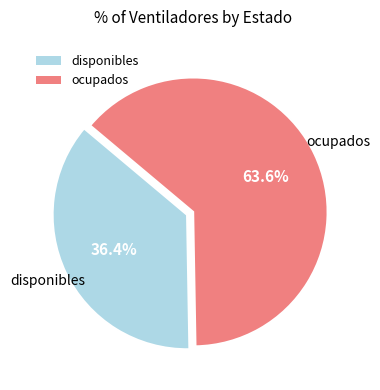

To the nearest percent, what is the difference between the largest and smallest slice percentages?

27%